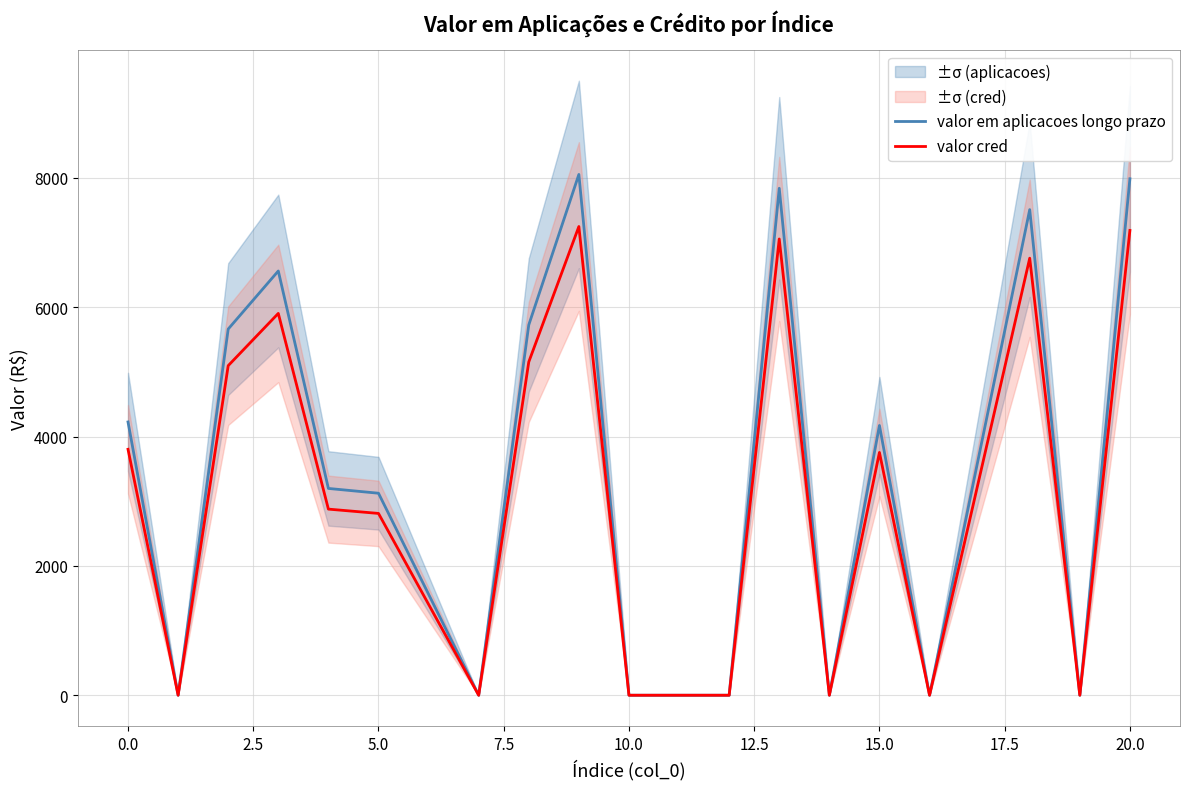

The value of valor cred at 15.0 is 3754.8. True or false?

True